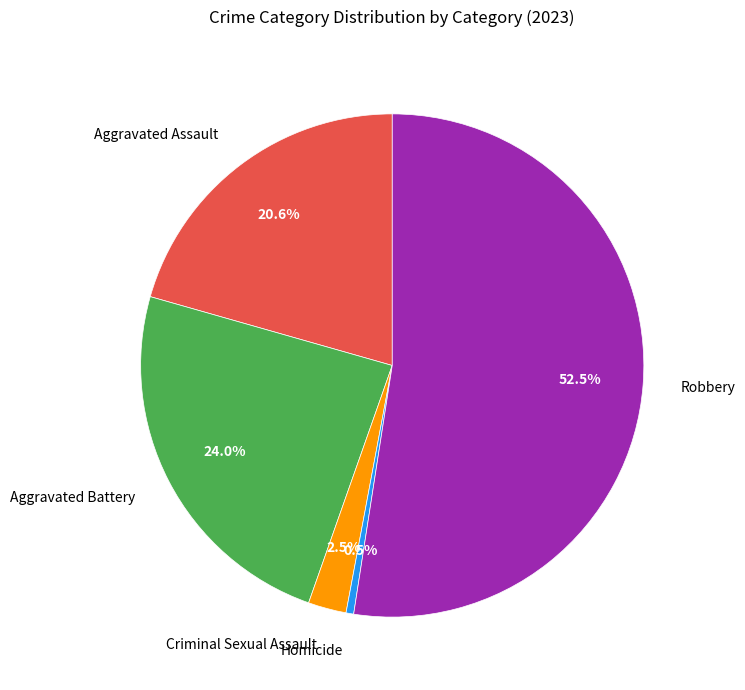

Which category has the biggest portion of the pie?

Robbery